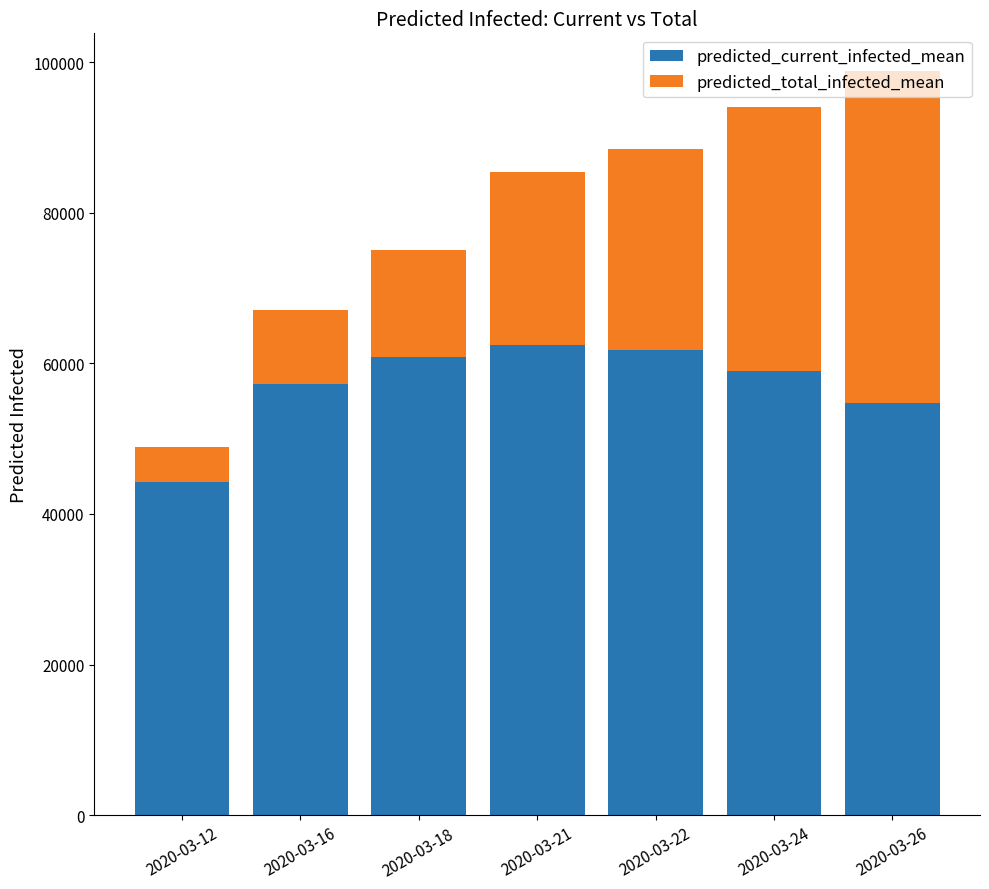

The value of predicted_current_infected_mean at 2020-03-16 is 29716. True or false?

False